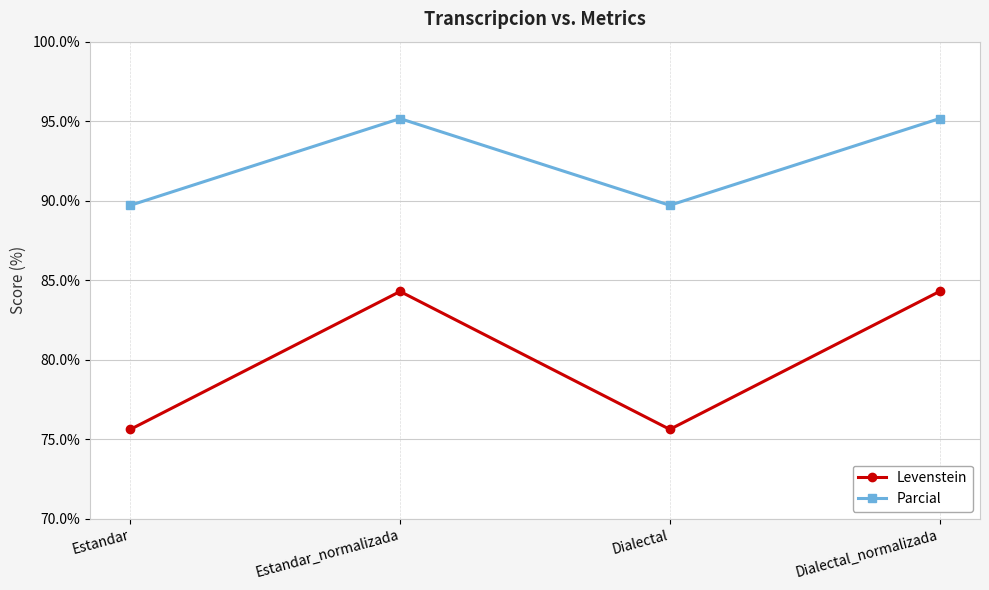

True or false: Levenstein has more than 0 points higher than both neighbors.

True